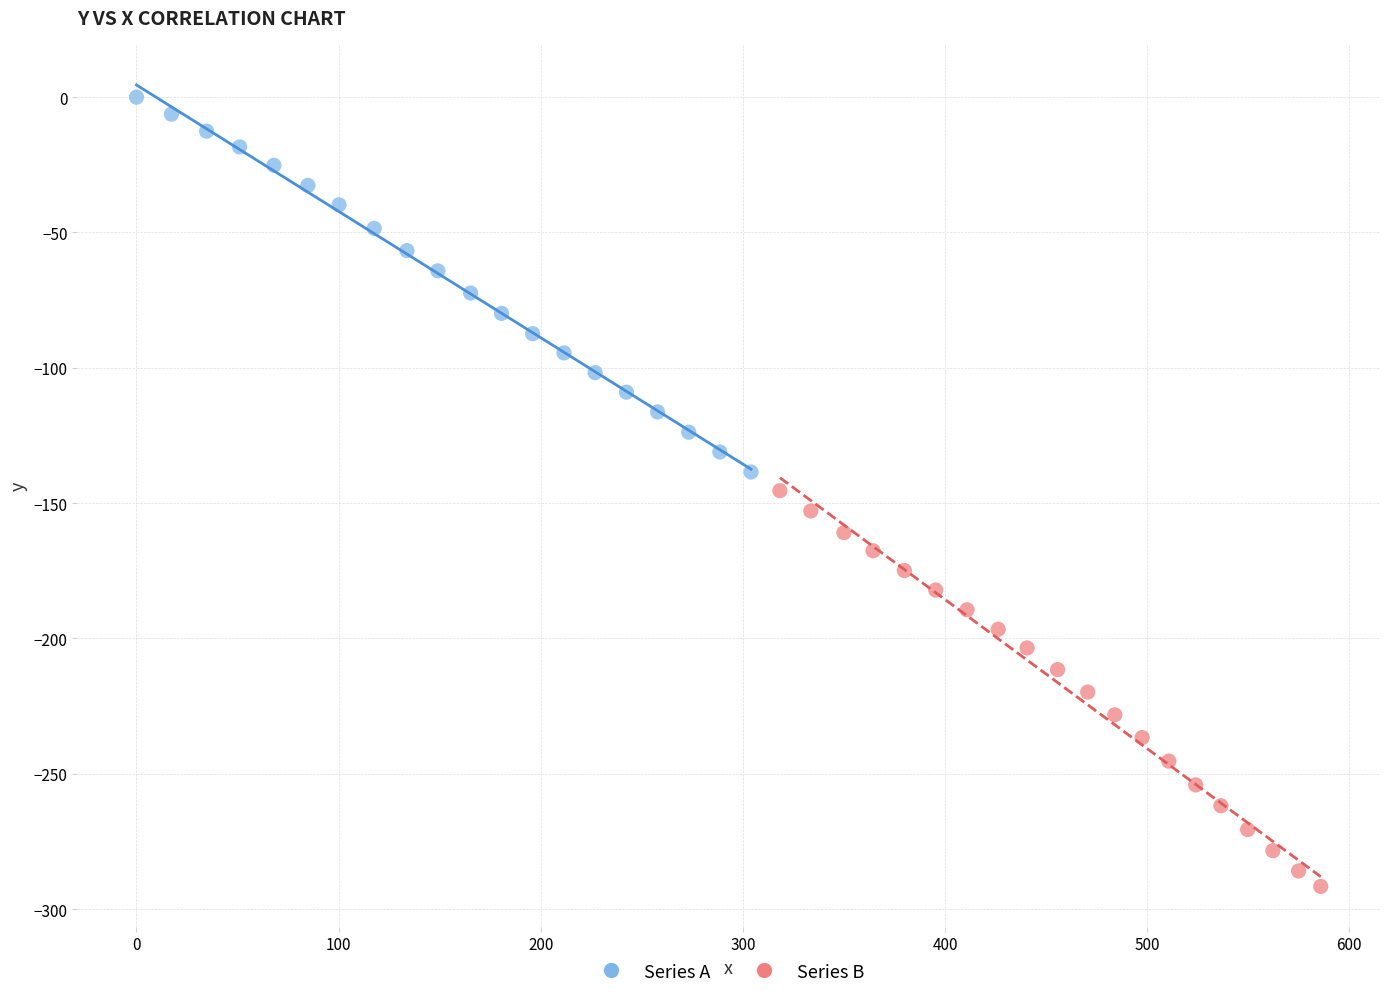

Which series contains the lowest Y value?

Series B